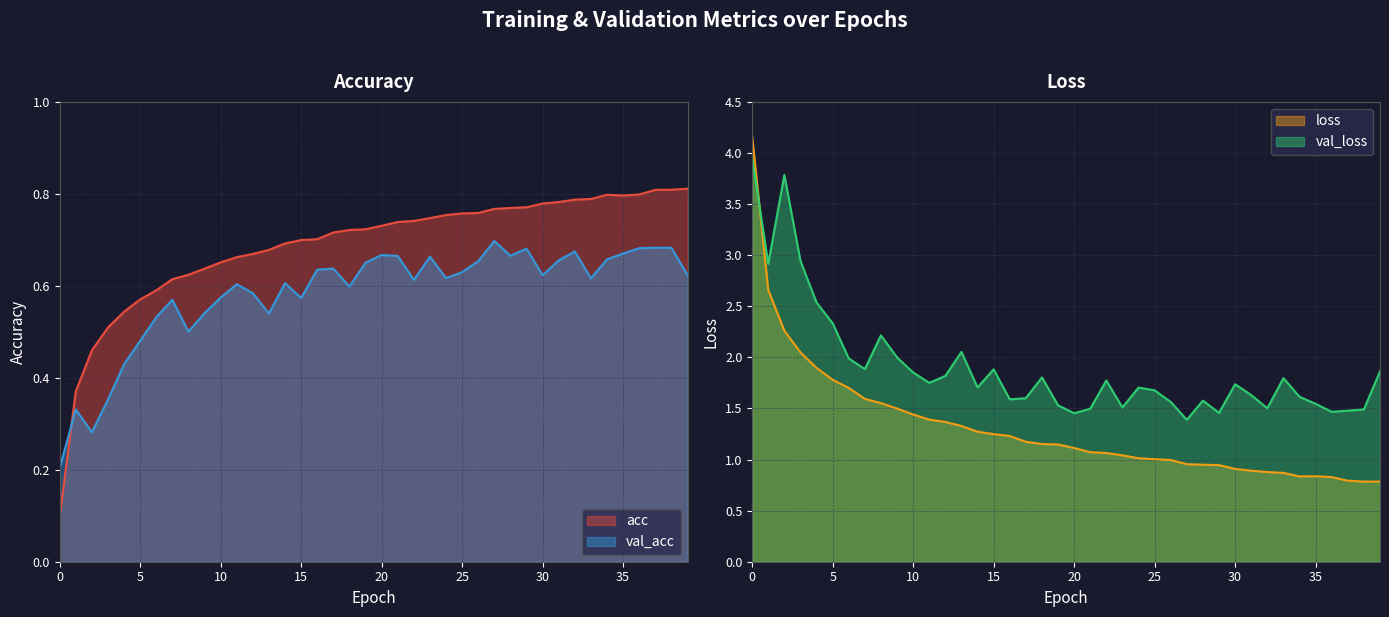

True or false: val_acc and loss cross at least once.

False